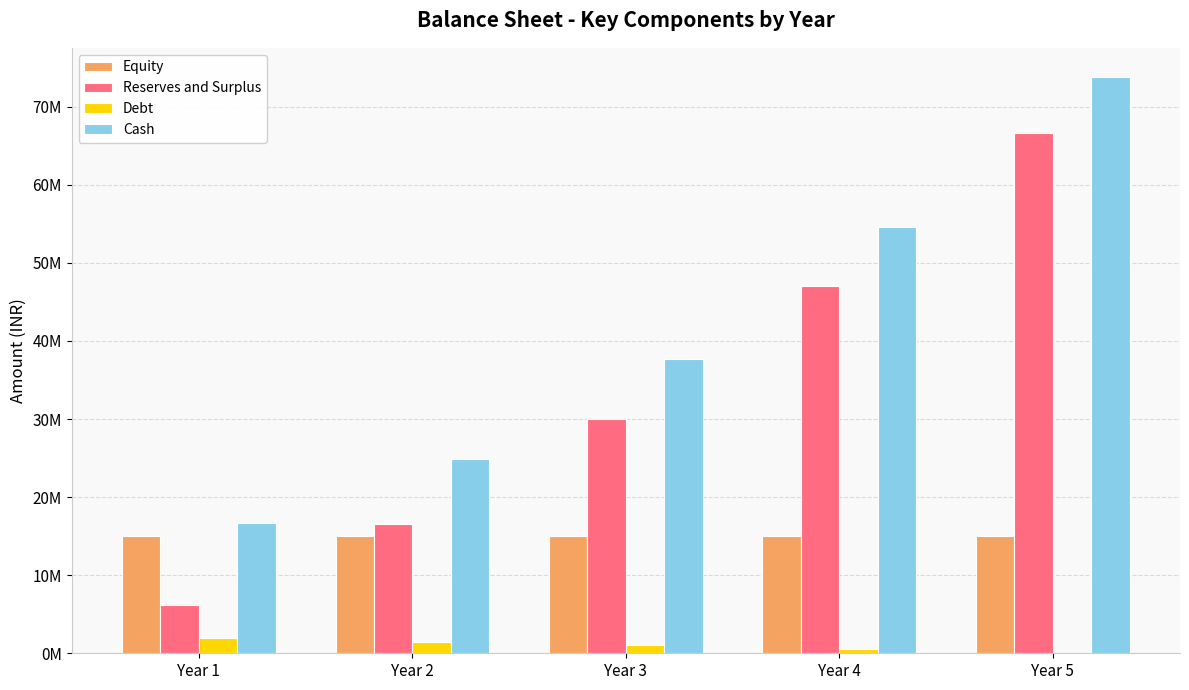

At which label does Cash first exceed 37629500?

Year 3